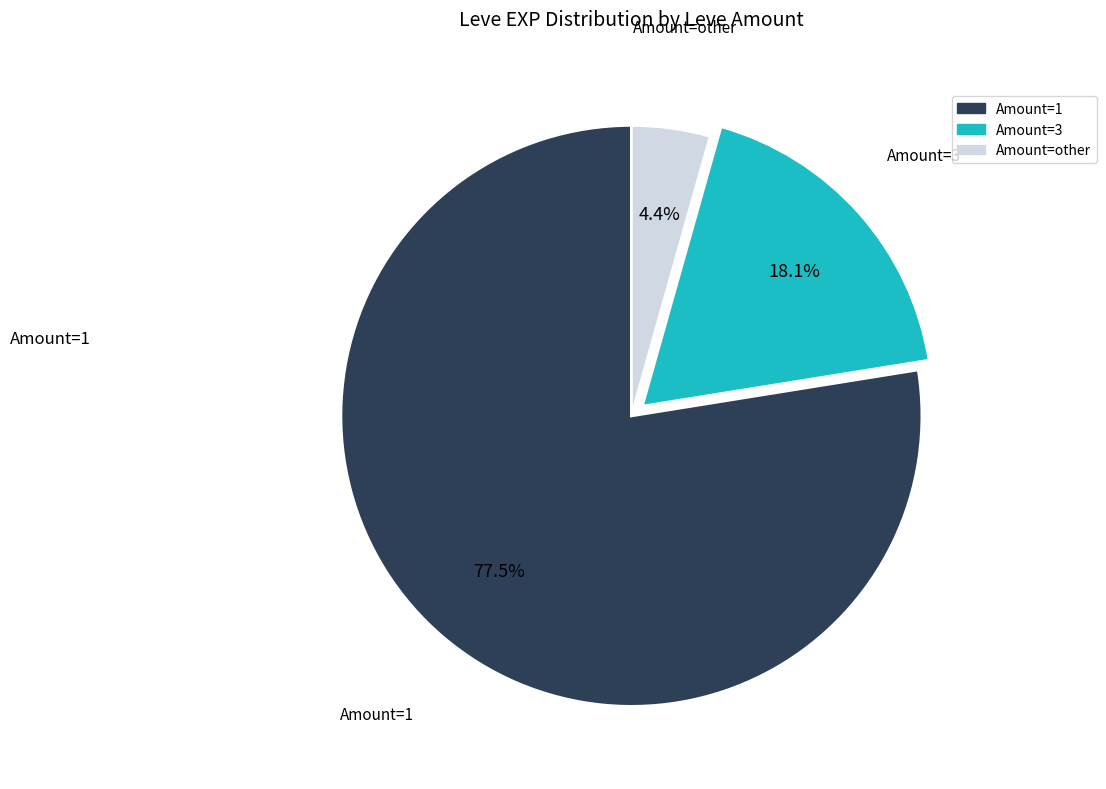

To the nearest percent, what is the difference between the largest and smallest slice percentages?

73%